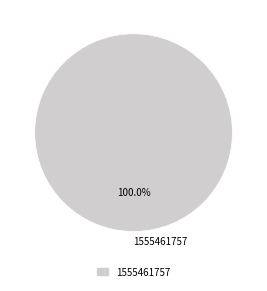

Count the number of slices in the pie.

1